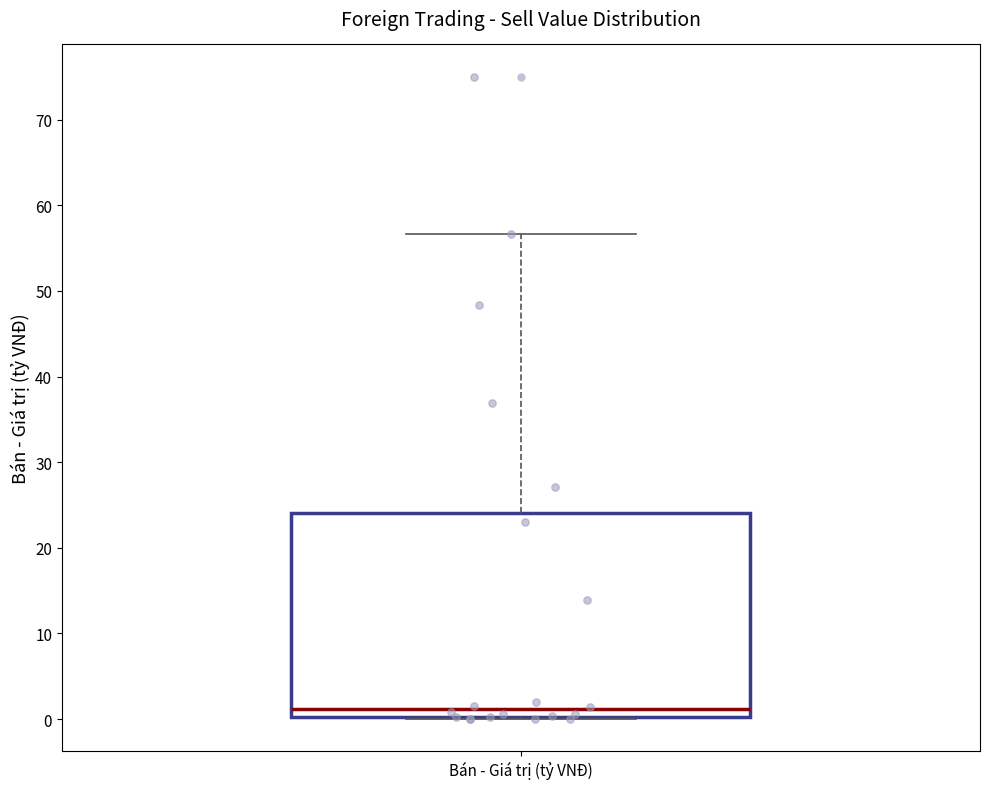

Where is the upper edge of the box for Bán - Giá trị (tỷ VNĐ) on the y-axis? The values are not printed on the chart, so give them approximately, as read against the axis.

24